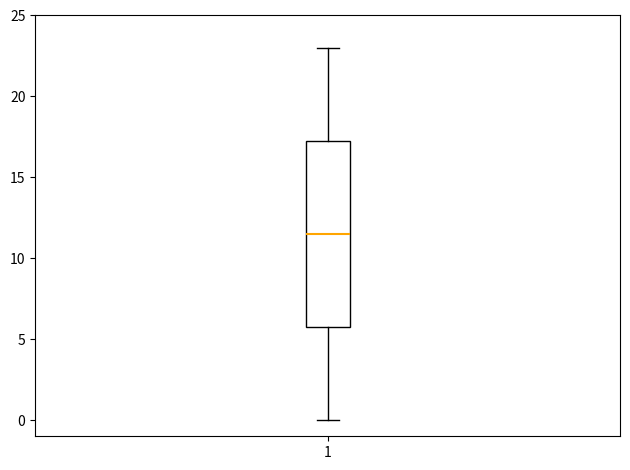

Where does the median line of the box at x = 1 sit on the y-axis? The values are not printed on the chart, so give them approximately, as read against the axis.

11.5